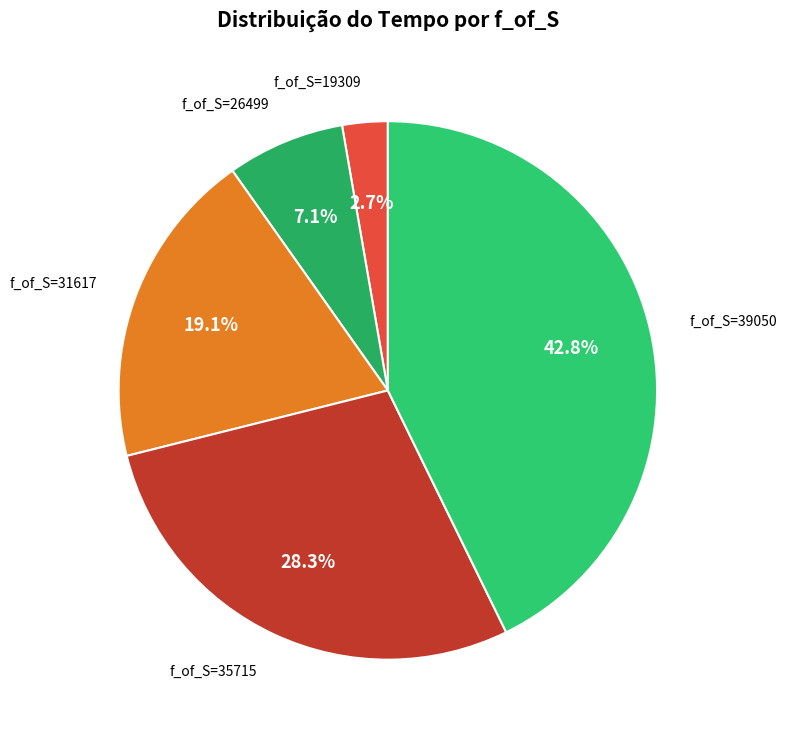

Approximately how many times larger is the value at f_of_S=39050 compared to f_of_S=31617?

2.2